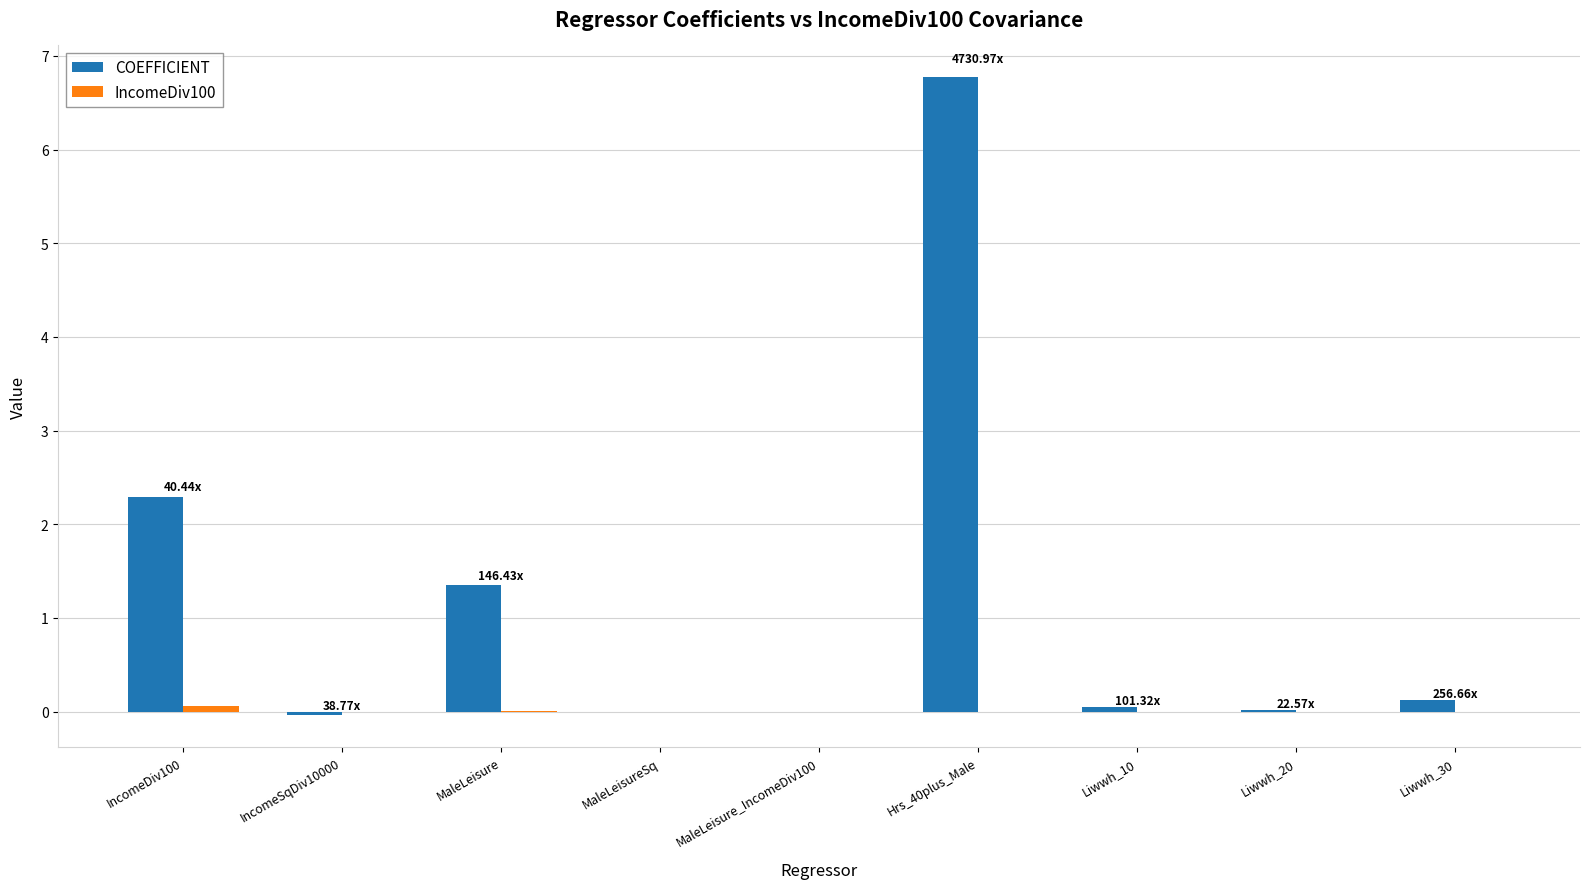

How many data points does each series have?

9